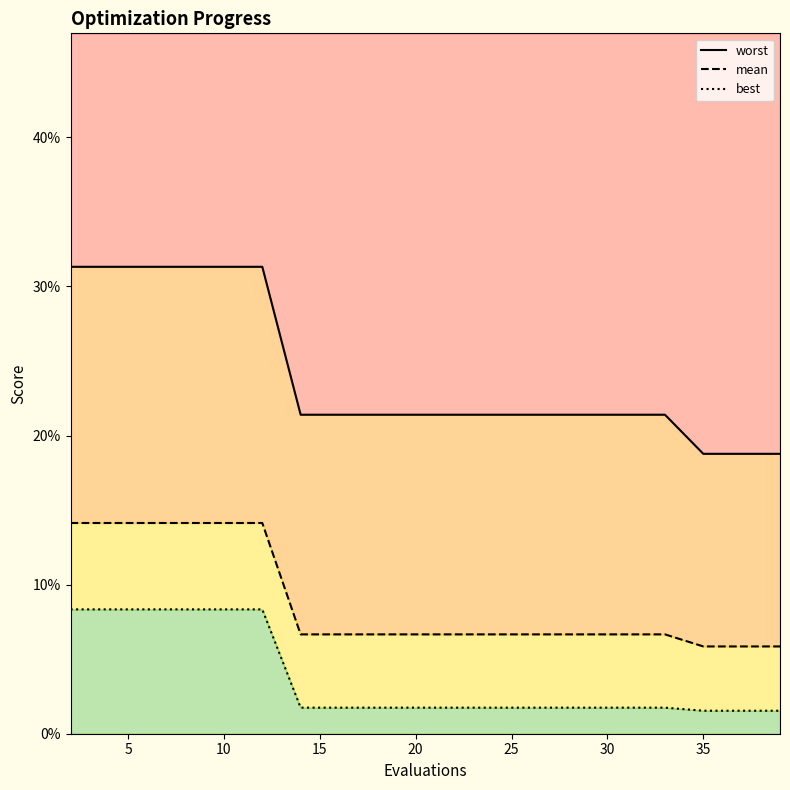

What is the difference between the maximum and minimum values in the mean series?

0.1